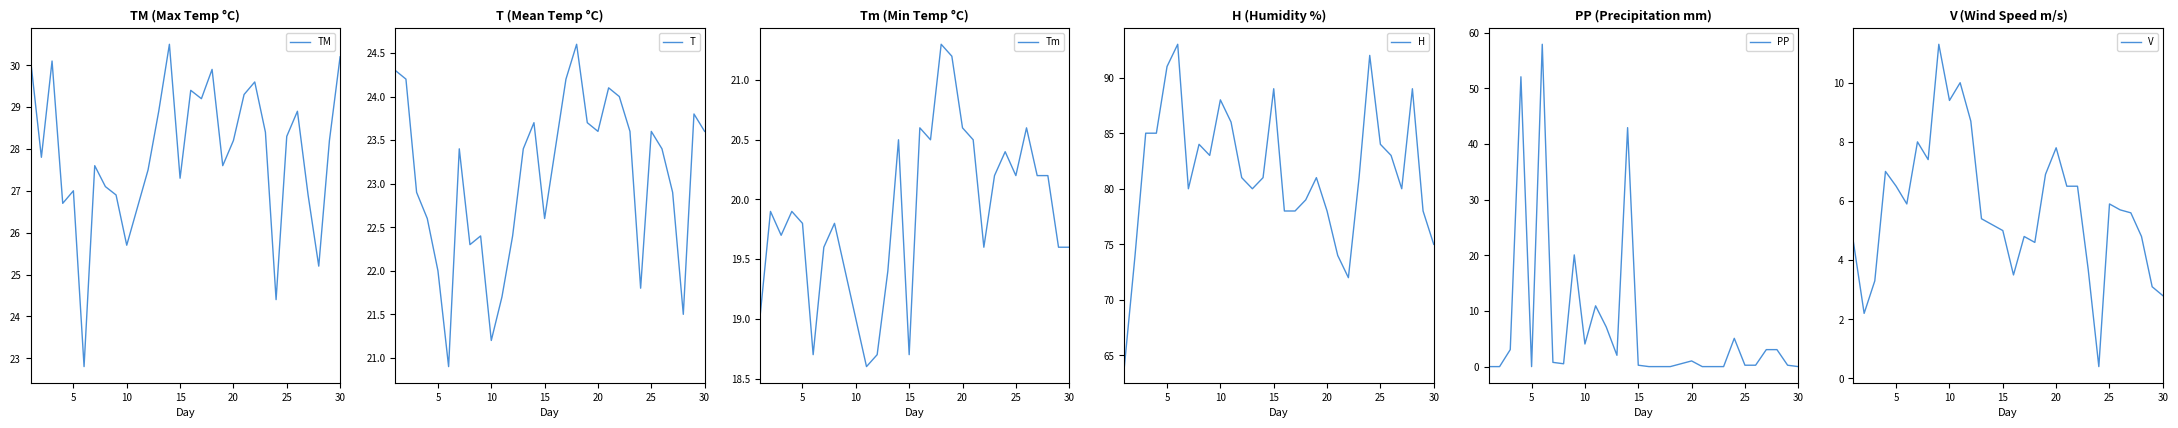

In Tm, how many points are lower than both neighbors (excluding endpoints)?

7